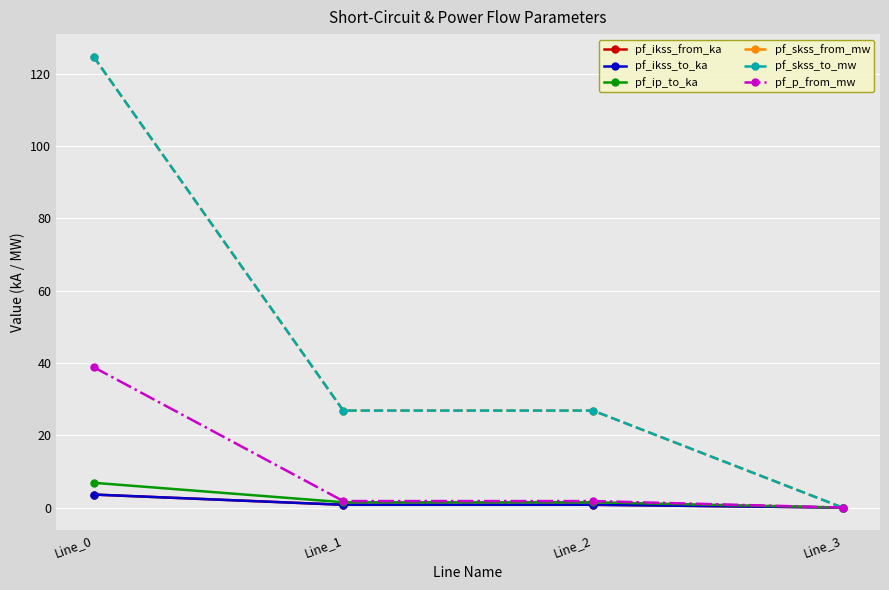

Rank the series at Line_3 from highest to lowest value.

pf_ikss_from_ka, pf_ikss_to_ka, pf_ip_to_ka, pf_skss_from_mw, pf_skss_to_mw, pf_p_from_mw